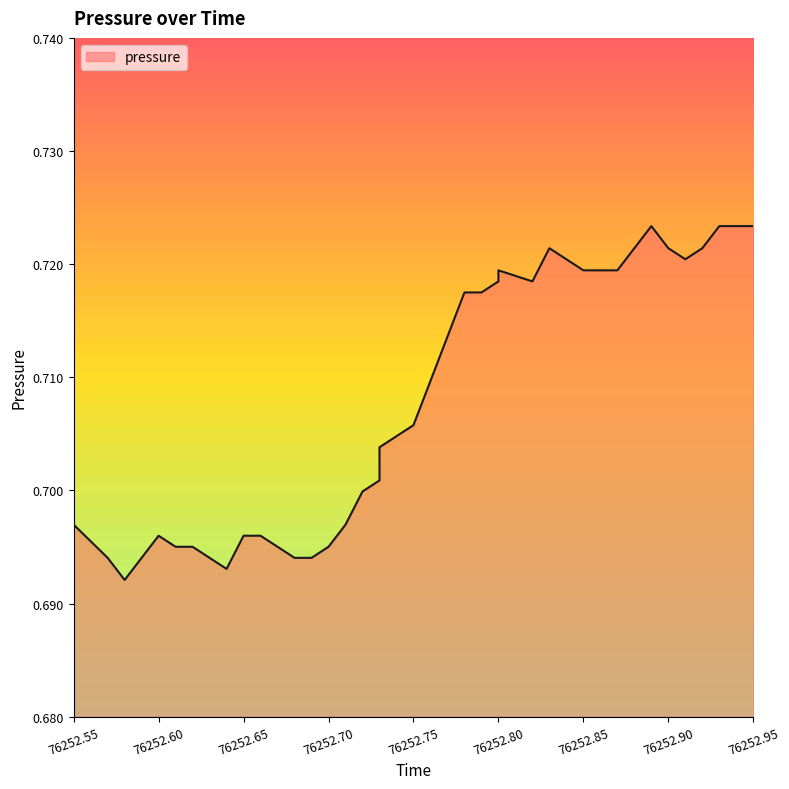

How many series are shown in this chart?

1